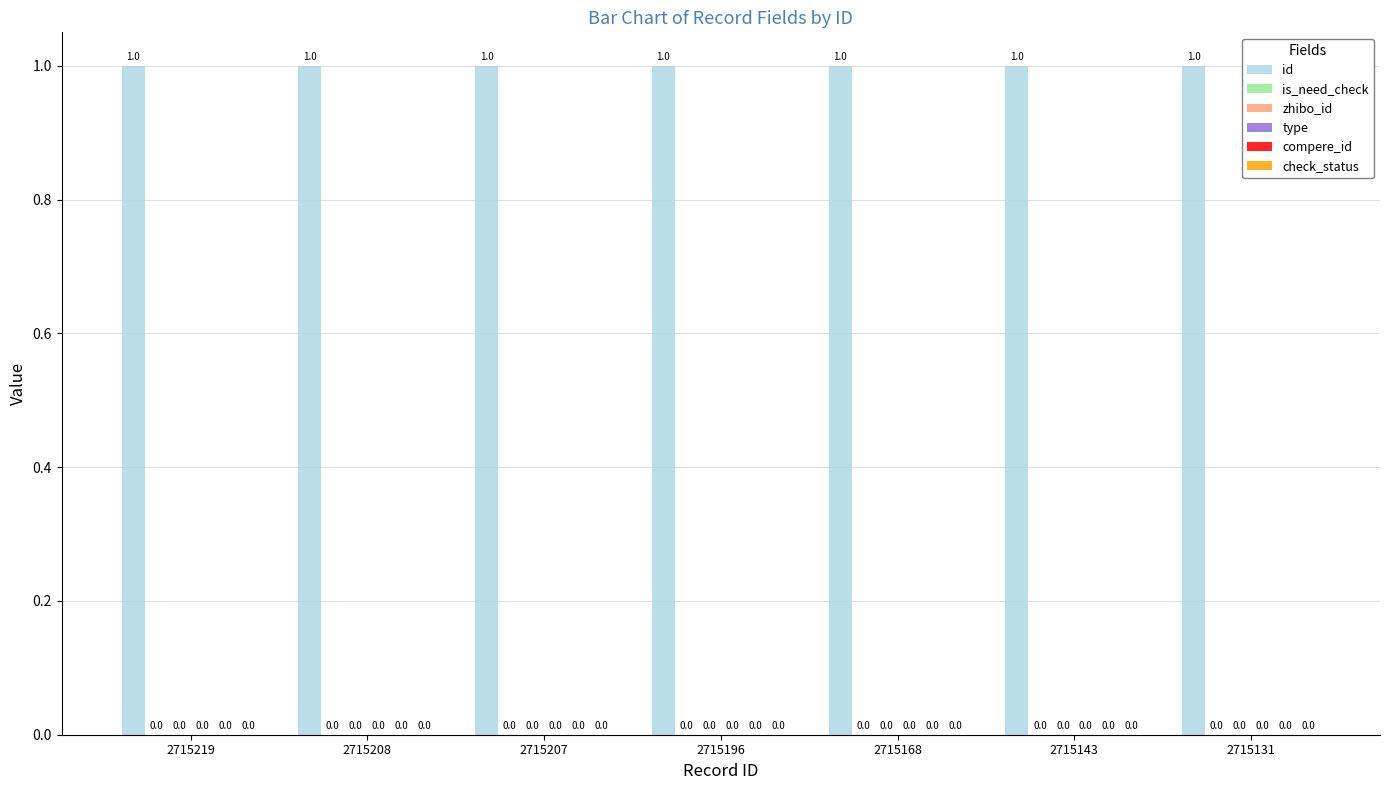

Between 2715143 and 2715208, which is larger?

2715208